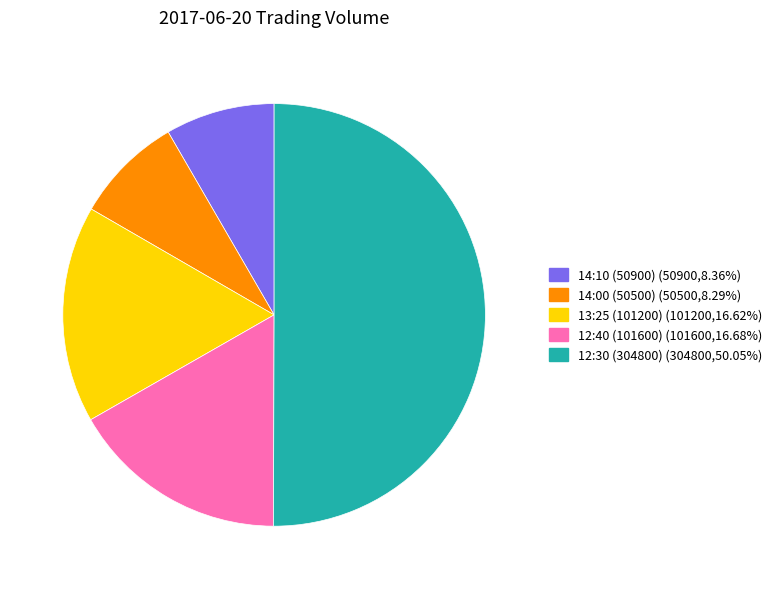

What is the largest slice in the pie chart?

12:30 (304800)